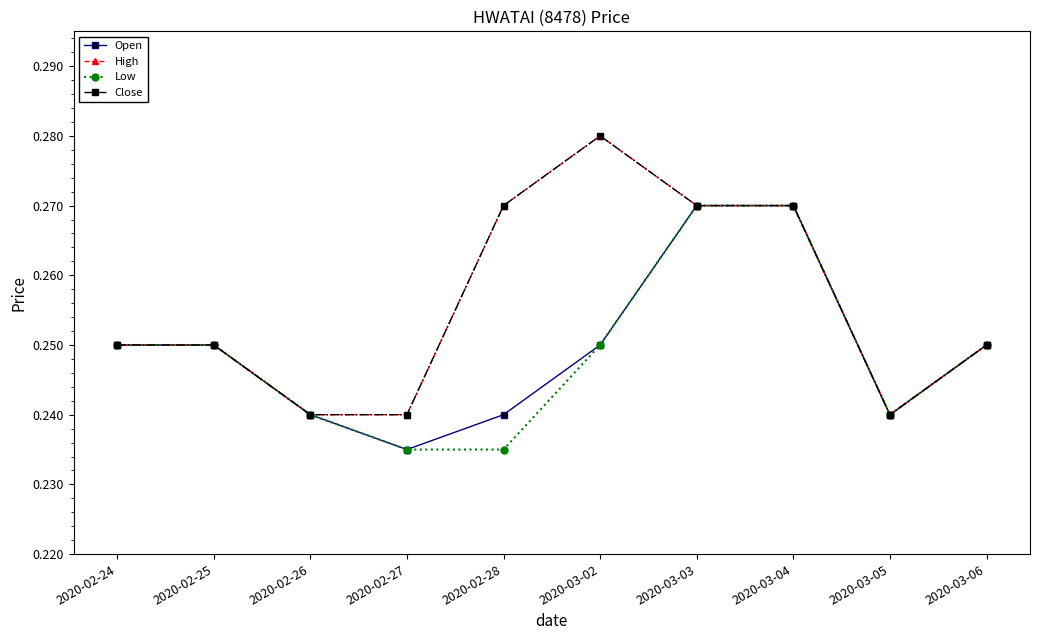

True or false: Low and High cross at least once.

False